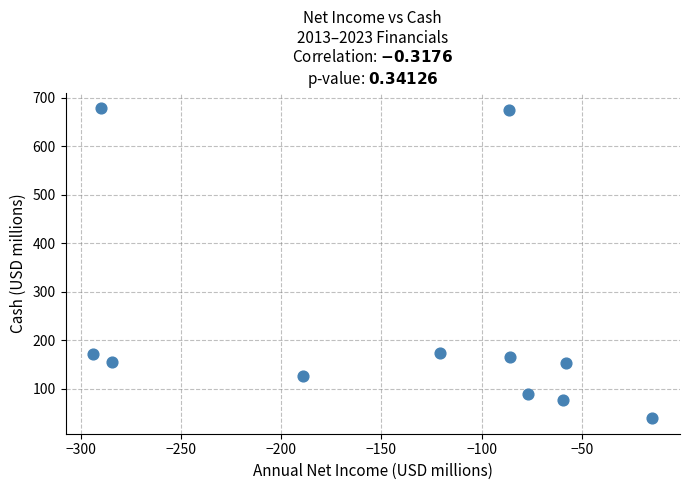

What is the average Y value?

227.5